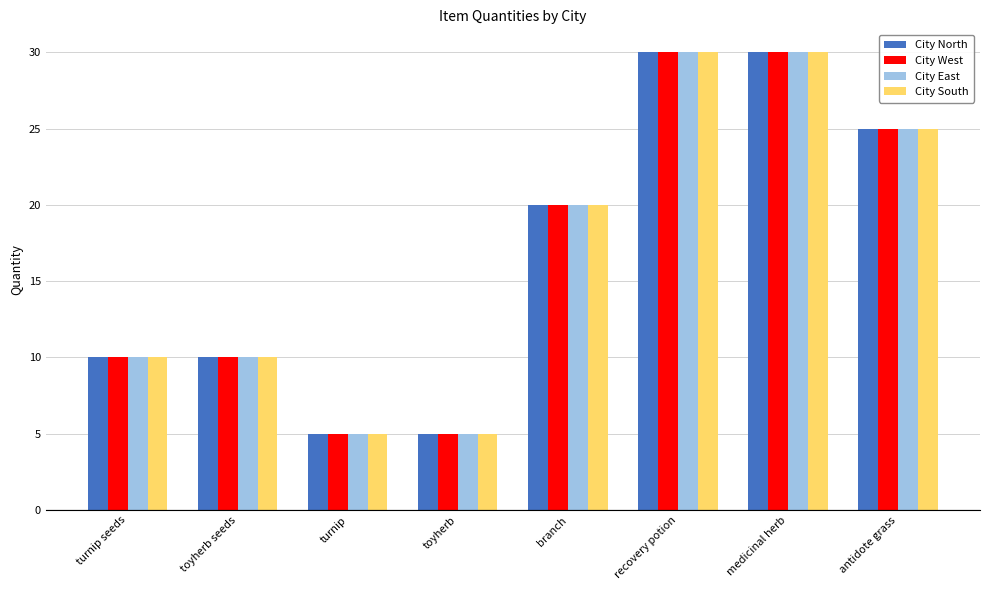

What is the value of the City West bar at the 4th from the left?

5